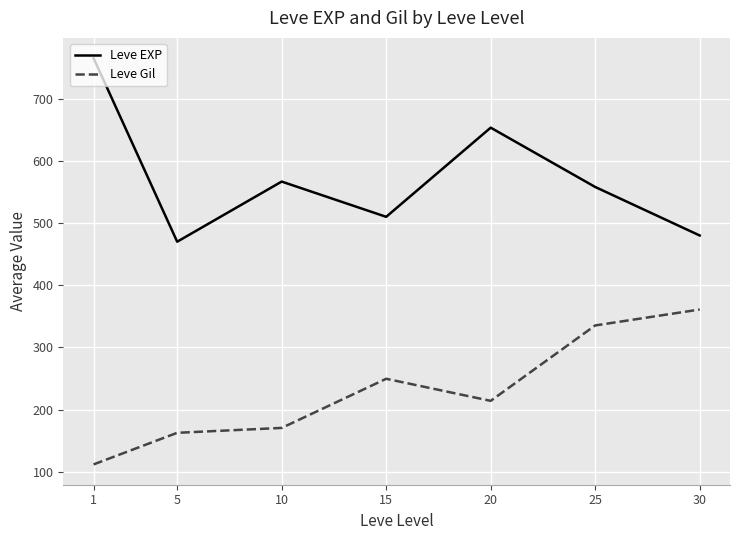

True or false: Leve Gil and Leve EXP intersect in this chart.

False